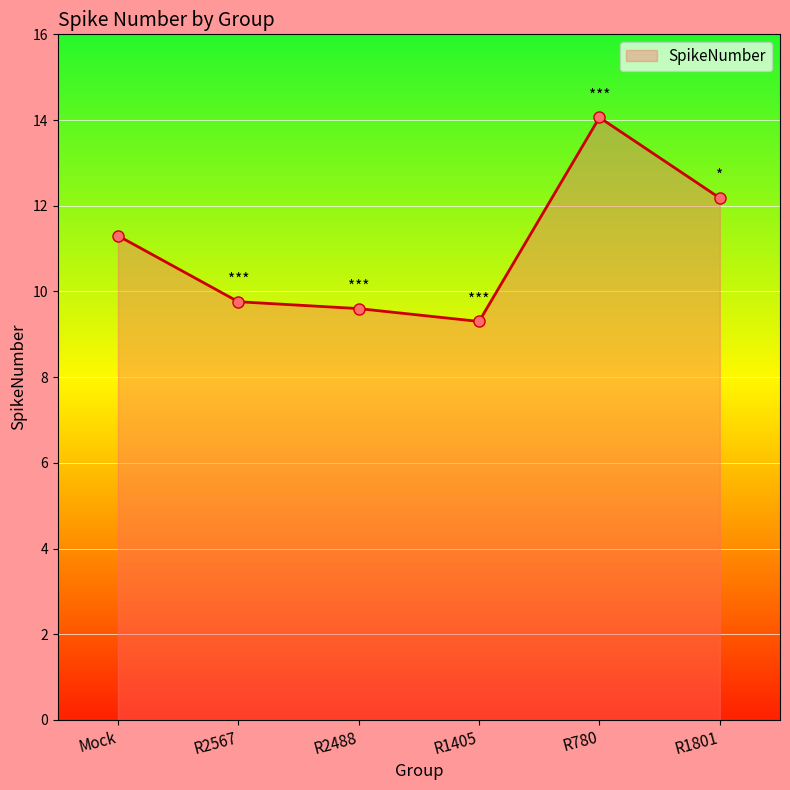

How many lines are shown in the chart?

1